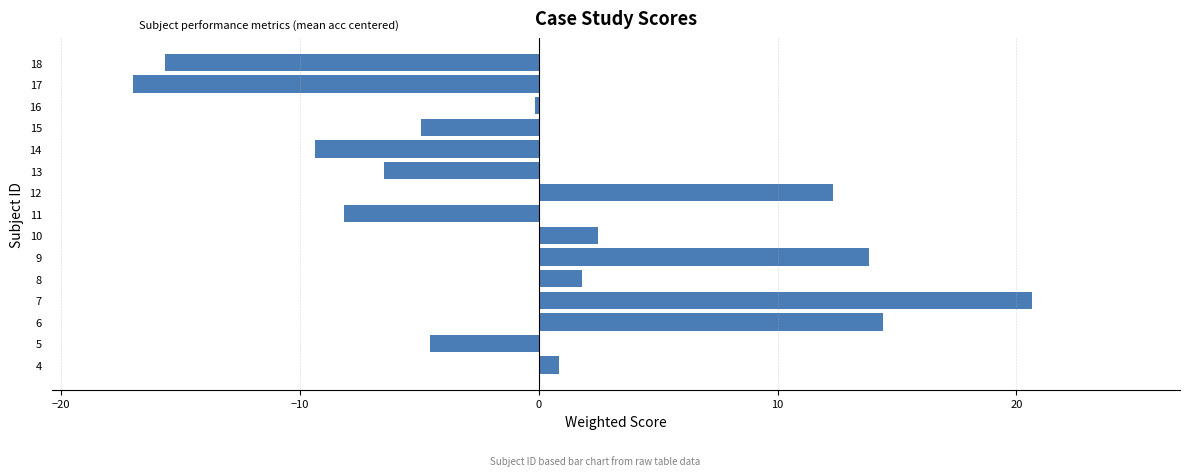

Count the number of data series in this chart.

1